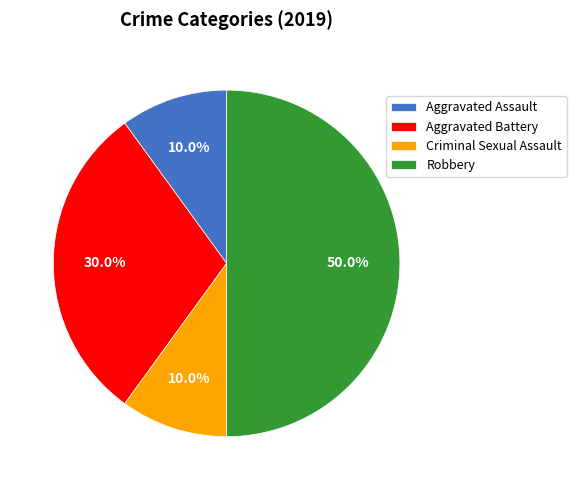

How many slices are in this pie chart?

4